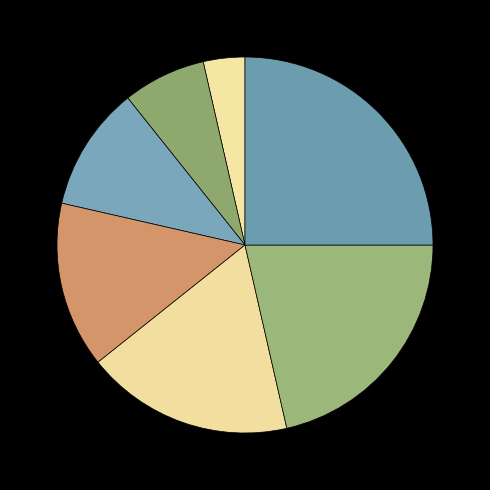

Which slice is the largest?

Interviews with personnel